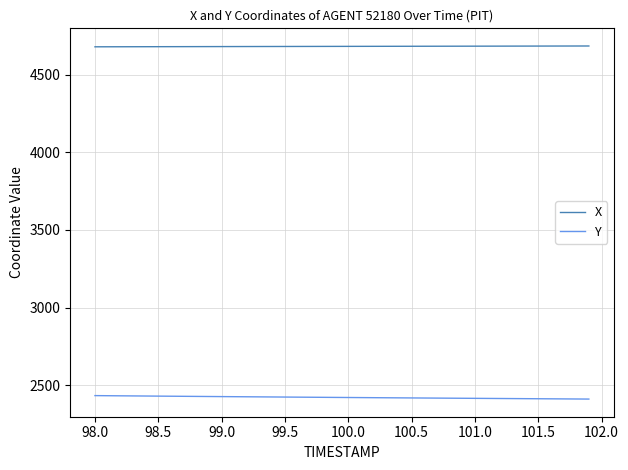

At how many categories does at least one series exceed 2922?

40